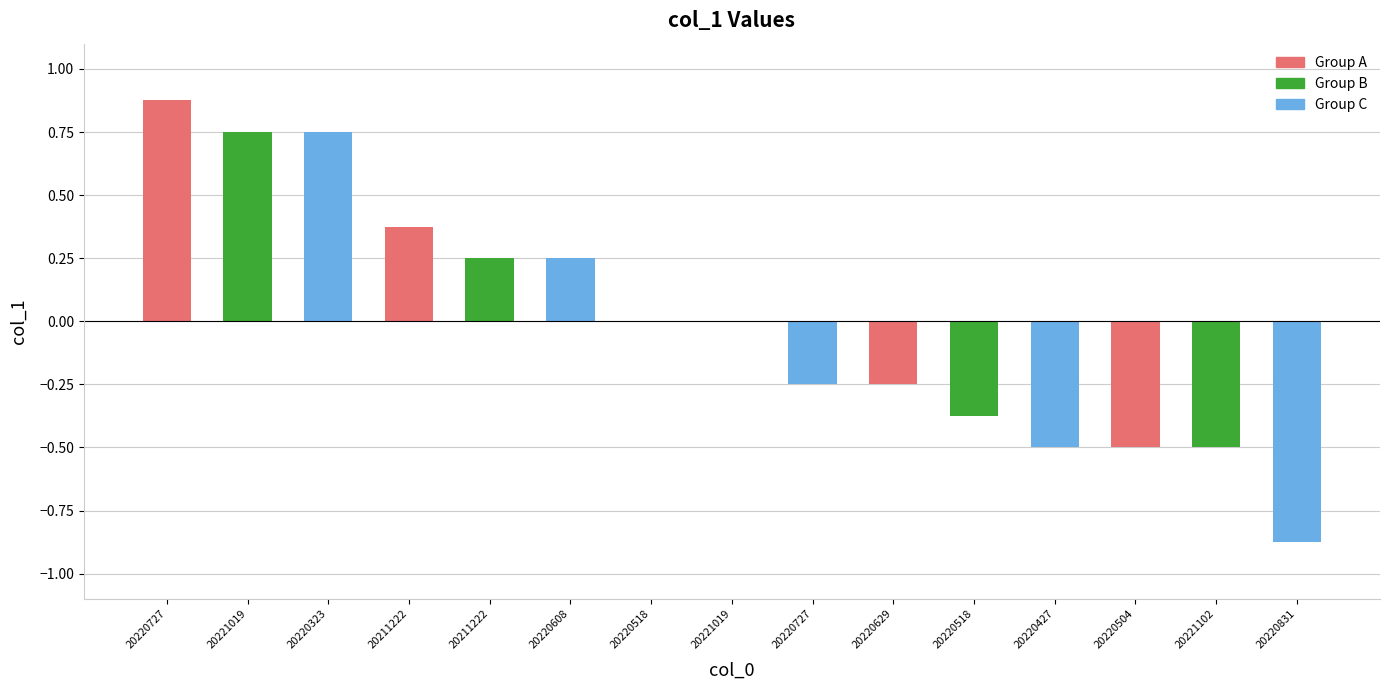

Are the bars horizontal?

No